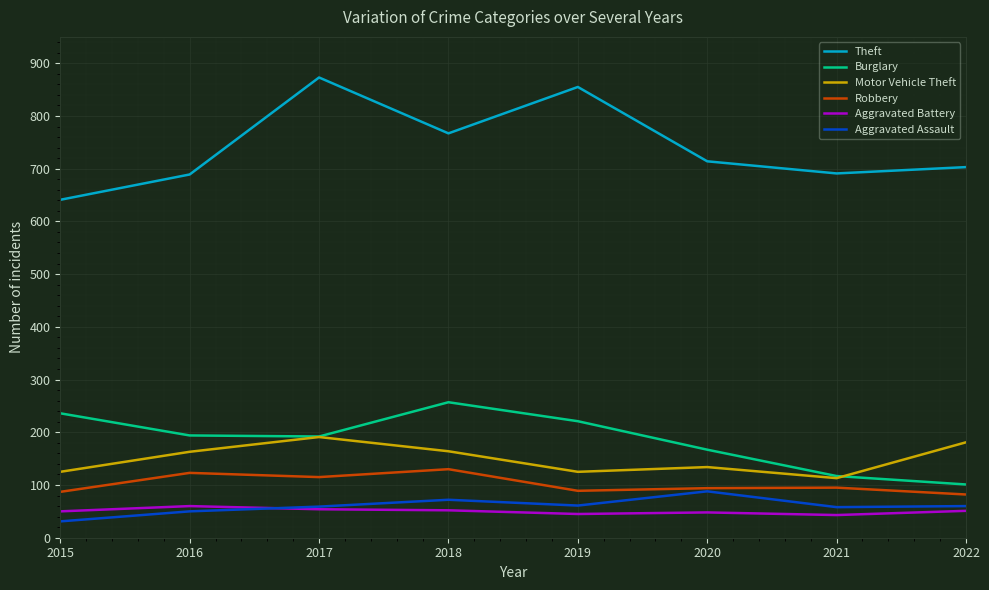

The Robbery series shows 52 at 2018. True or false?

False